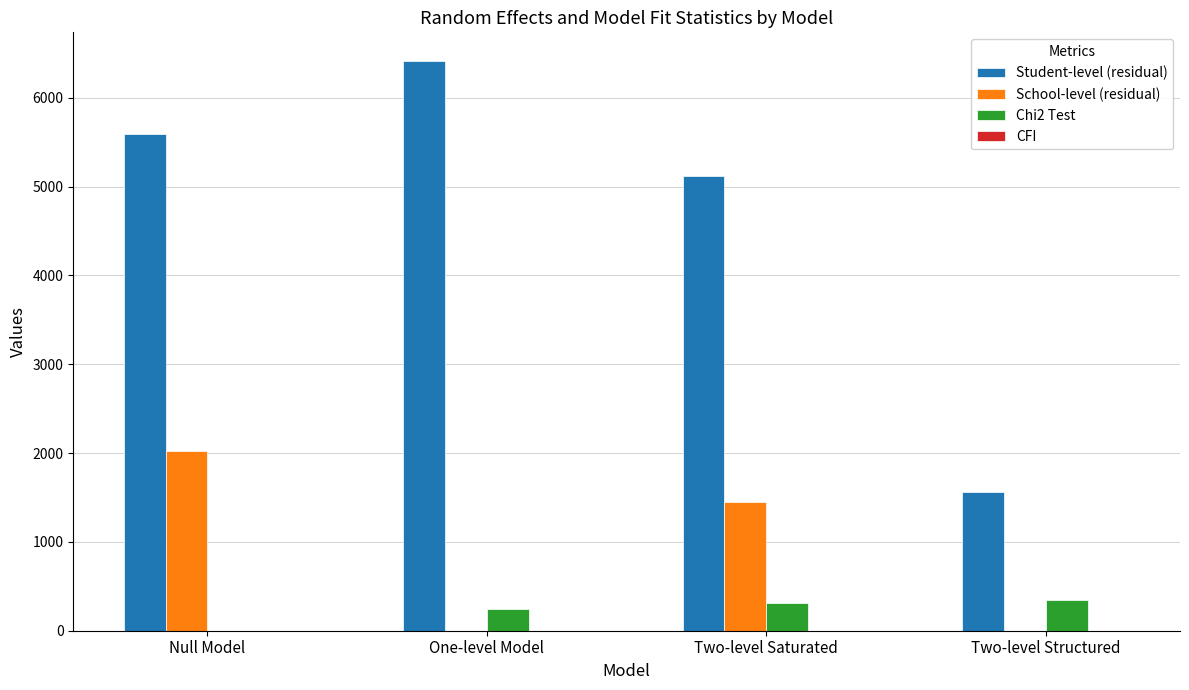

At which category does the chart reach its peak across all series?

One-level Model